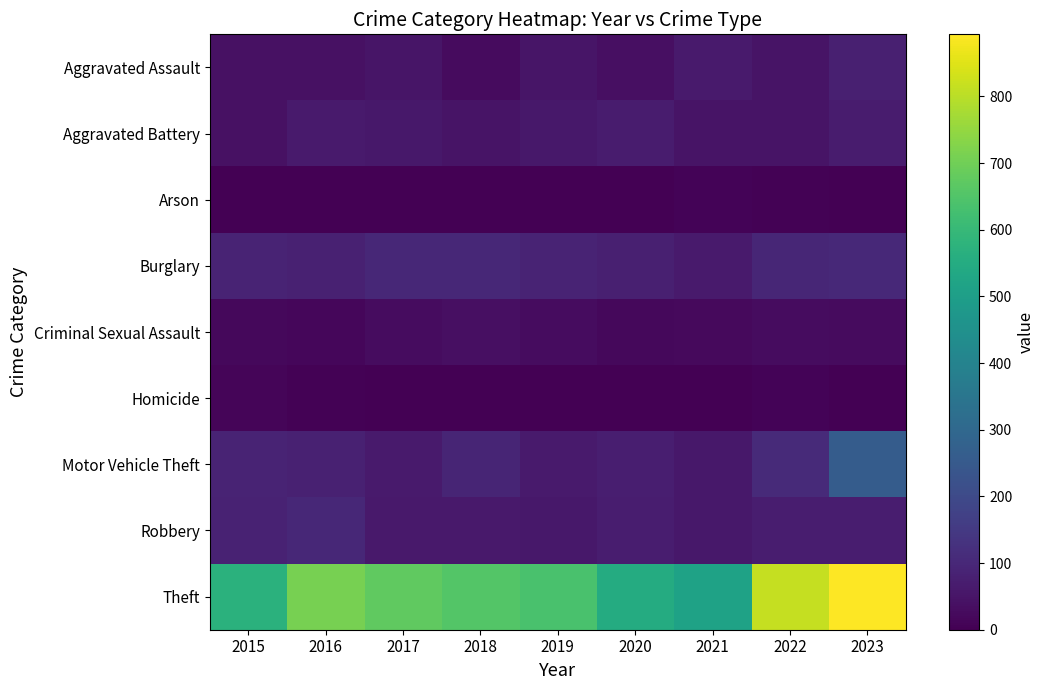

At which category is the sum across all series the highest?

2023